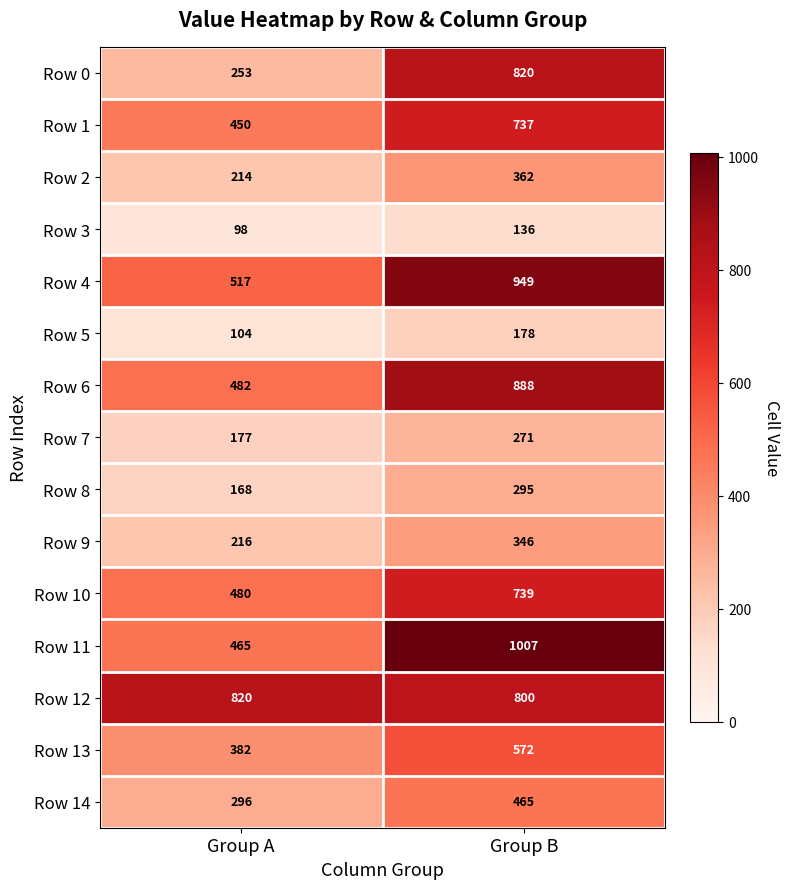

Reading left to right, transcribe all the data shown in this chart.

Row 0: Group A=253	Group B=820
Row 1: Group A=450	Group B=737
Row 2: Group A=214	Group B=362
Row 3: Group A=98	Group B=136
Row 4: Group A=517	Group B=949
Row 5: Group A=104	Group B=178
Row 6: Group A=482	Group B=888
Row 7: Group A=177	Group B=271
Row 8: Group A=168	Group B=295
Row 9: Group A=216	Group B=346
Row 10: Group A=480	Group B=739
Row 11: Group A=465	Group B=1007
Row 12: Group A=820	Group B=800
Row 13: Group A=382	Group B=572
Row 14: Group A=296	Group B=465